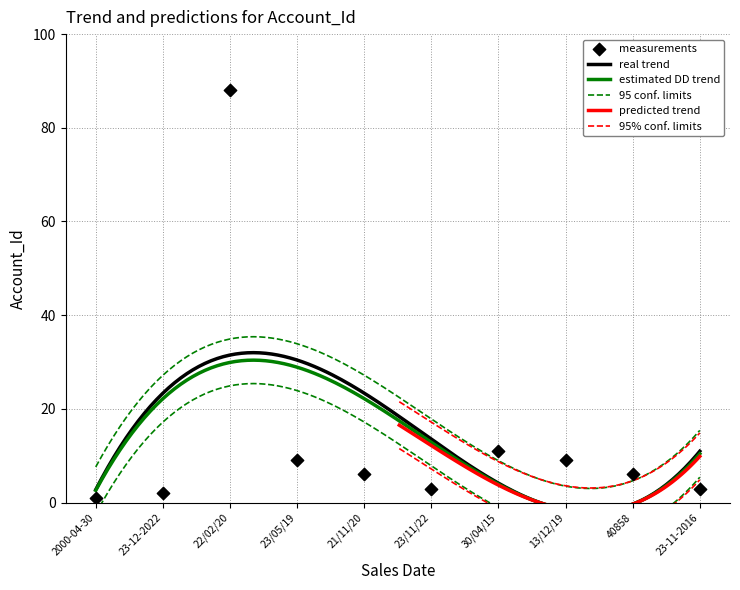

Approximately how many times larger is the value at 21/11/20 compared to 22/02/20?

0.1